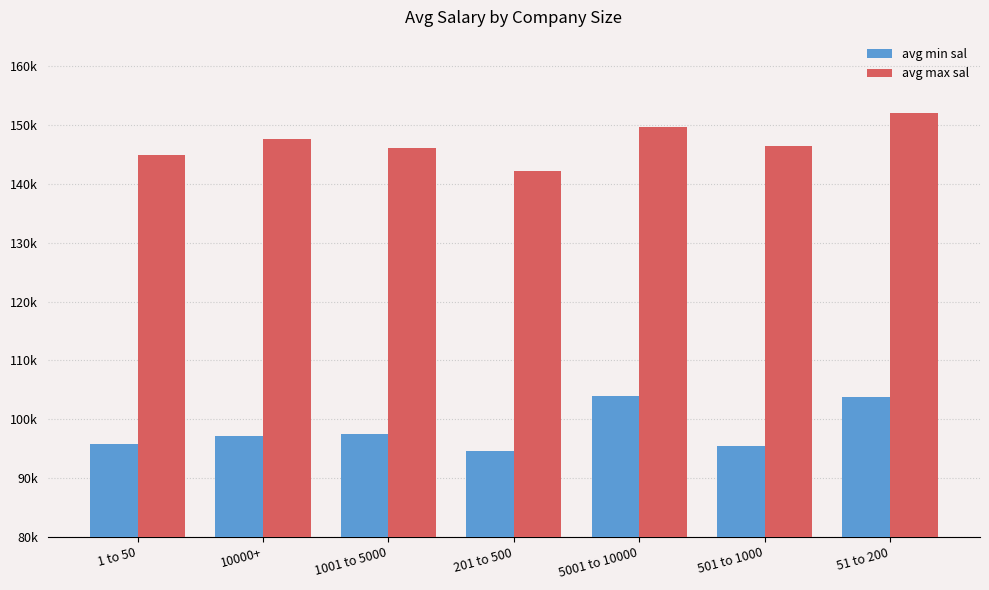

At which category is the sum across all series the highest?

51 to 200